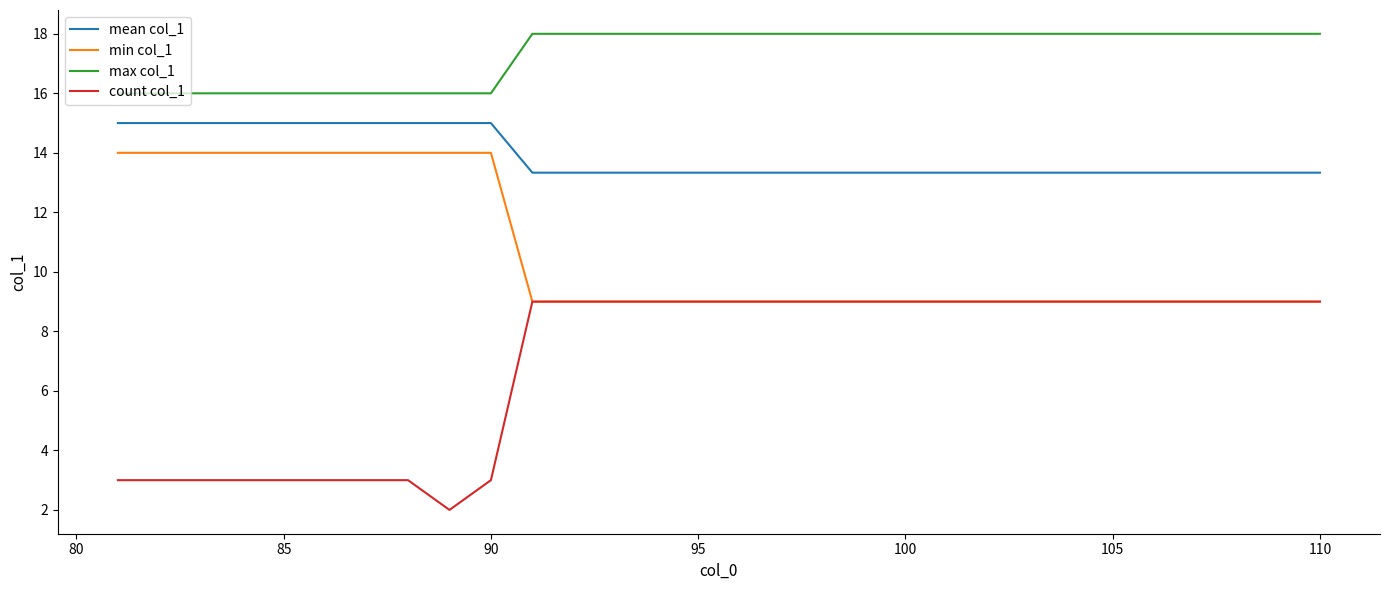

What is the difference between the second highest and minimum values in the max col_1 series?

2.0